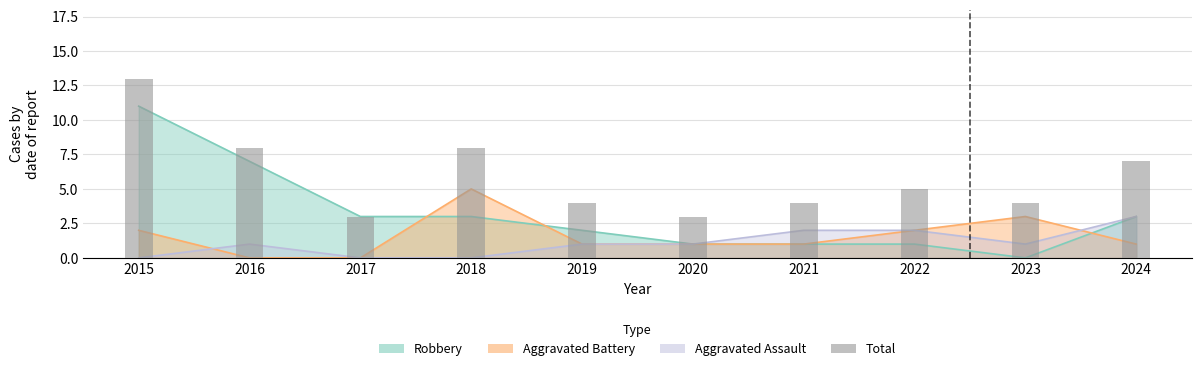

Which label corresponds to the largest value in the chart?

2015